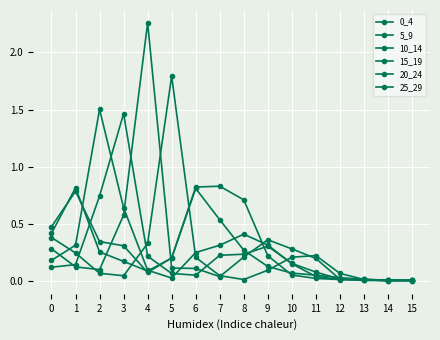

How many lines are shown in the chart?

6